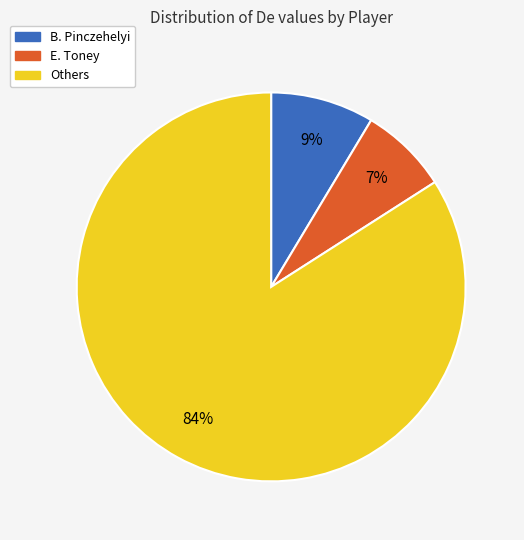

Is the sum of Others and B. Pinczehelyi greater than half?

Yes